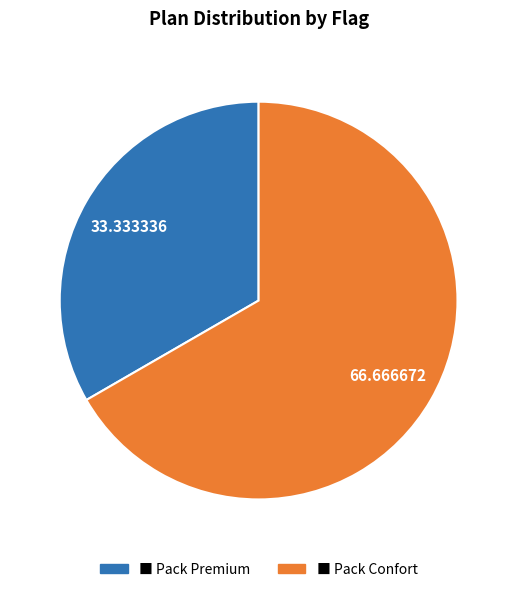

Is the sum of ■ Pack Confort and ■ Pack Premium greater than half?

Yes